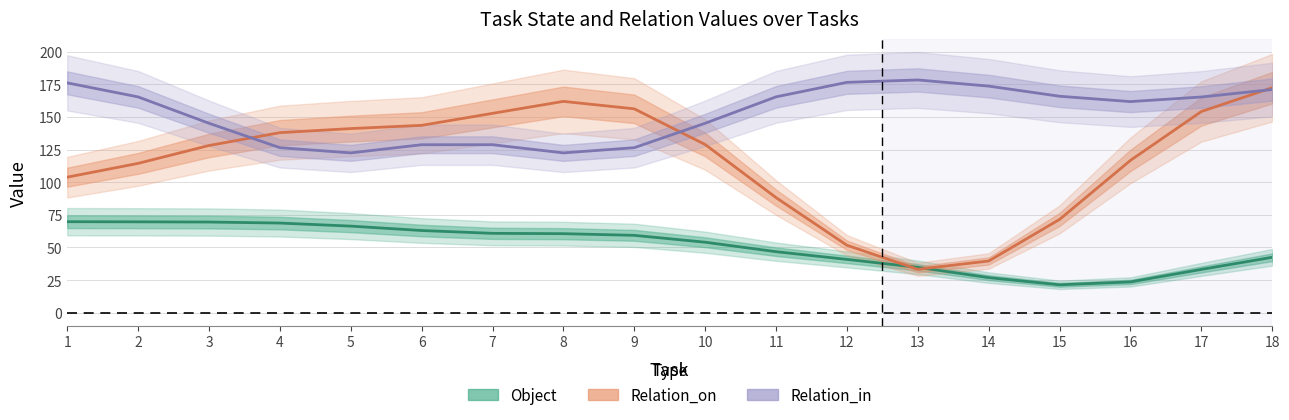

The value of Relation_on at 4 is 61.6. True or false?

False